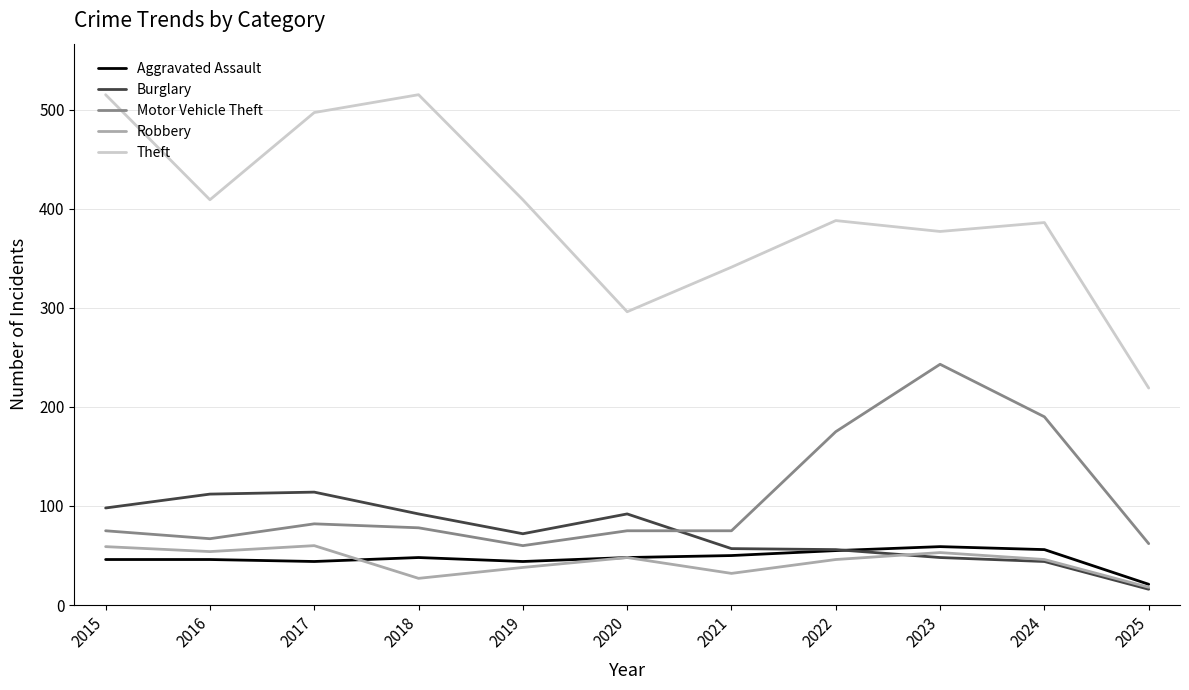

Which series has the largest total across all categories?

Theft